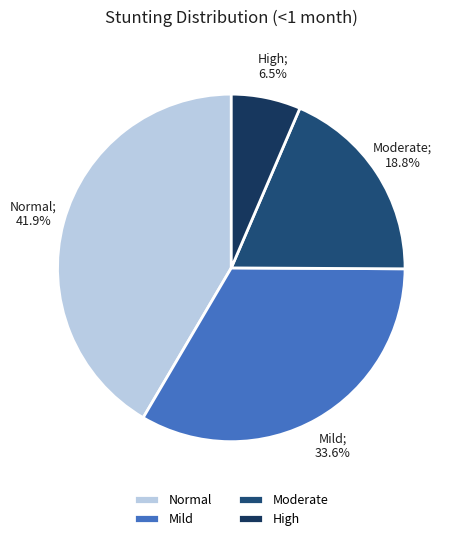

How many slices are in this pie chart?

4